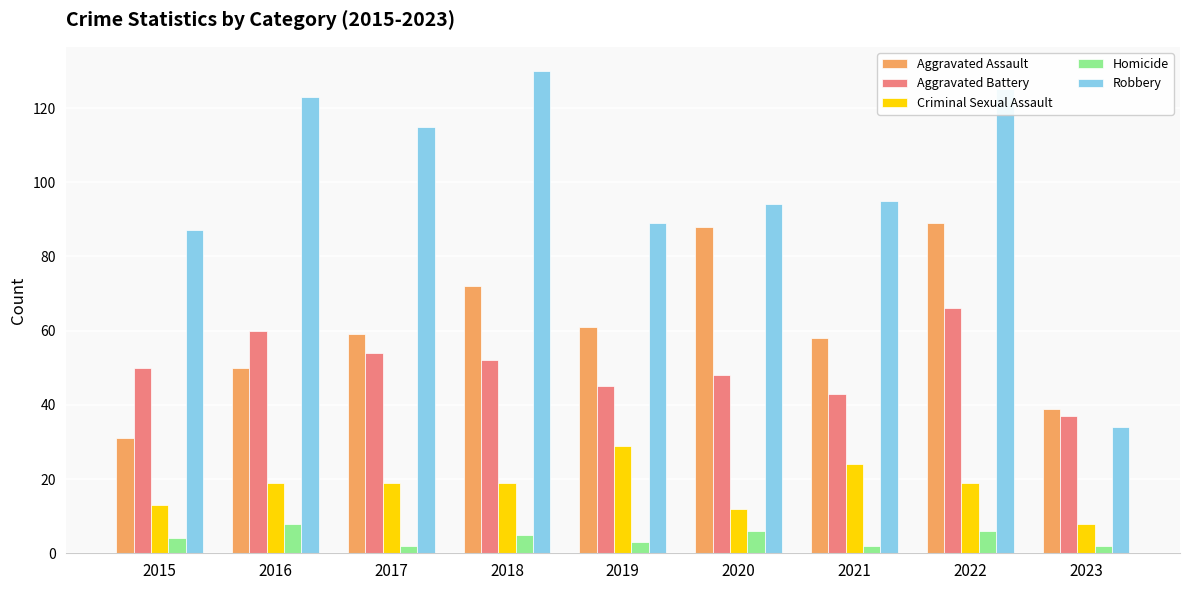

How many values in the Homicide series are below 4?

4